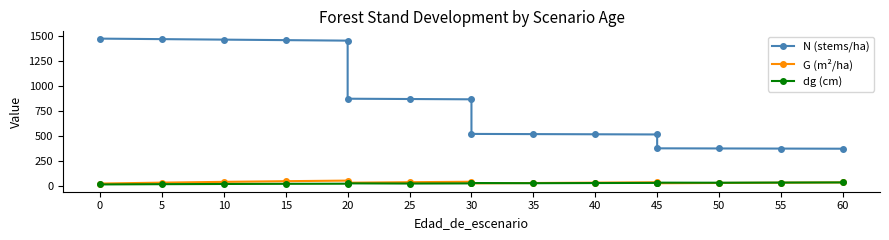

How many interior local valleys does the G (m²/ha) series have?

3